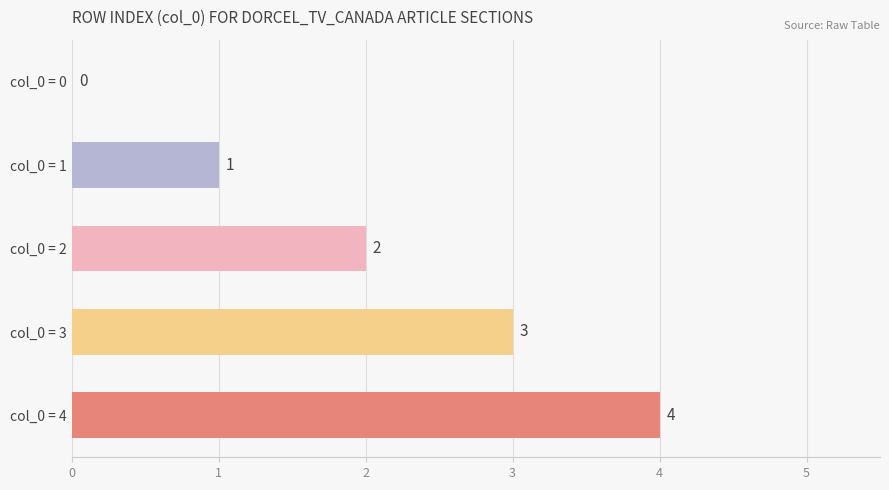

How many values are between 1 and 3?

3